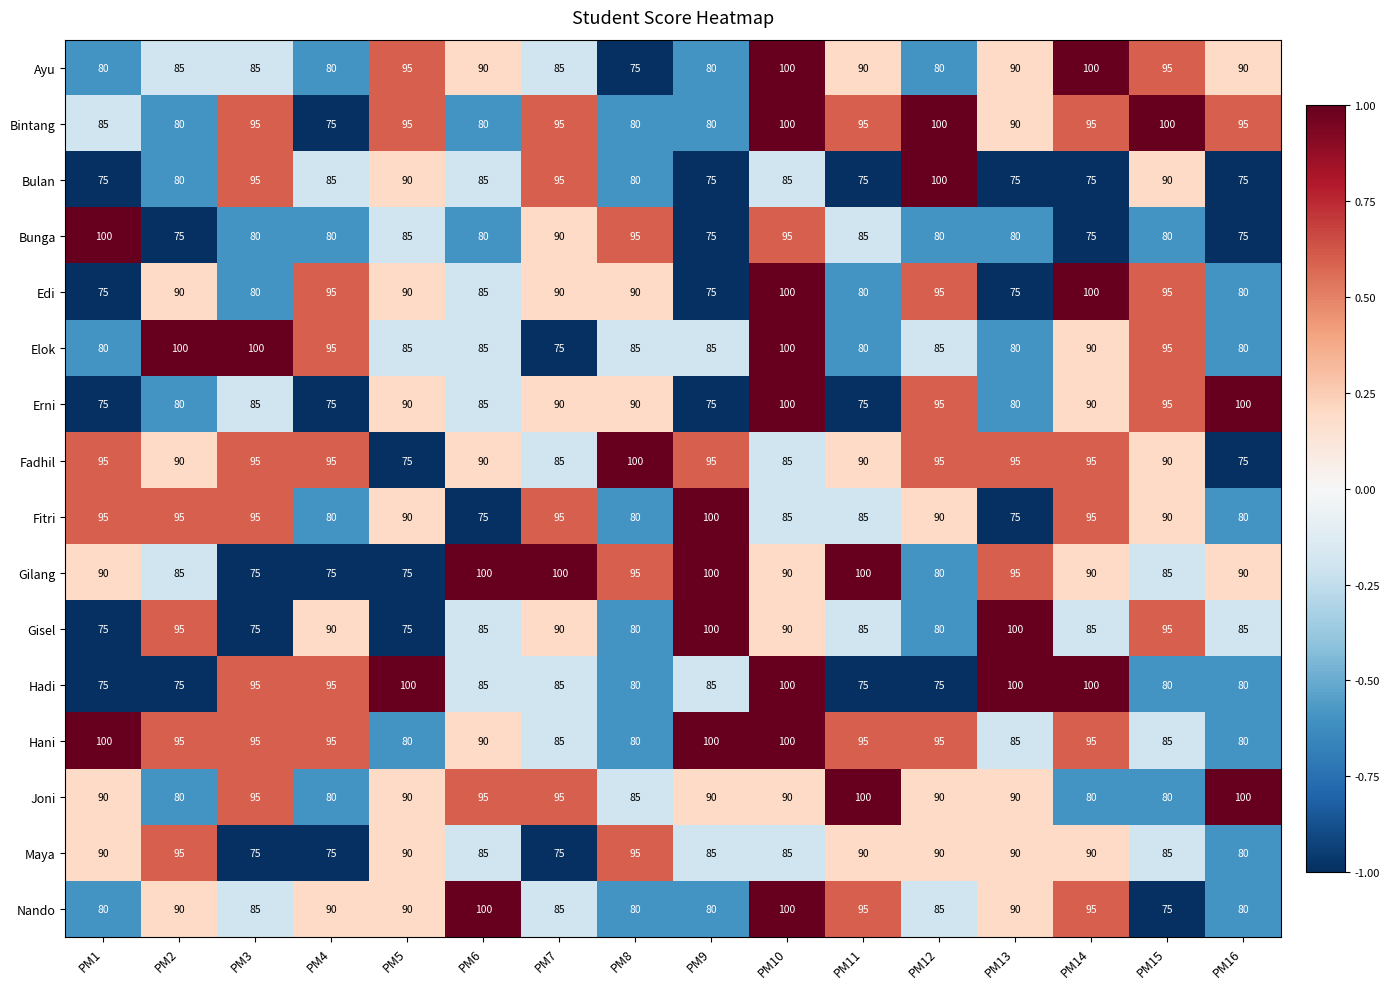

Which series has the largest total across all categories?

Hani